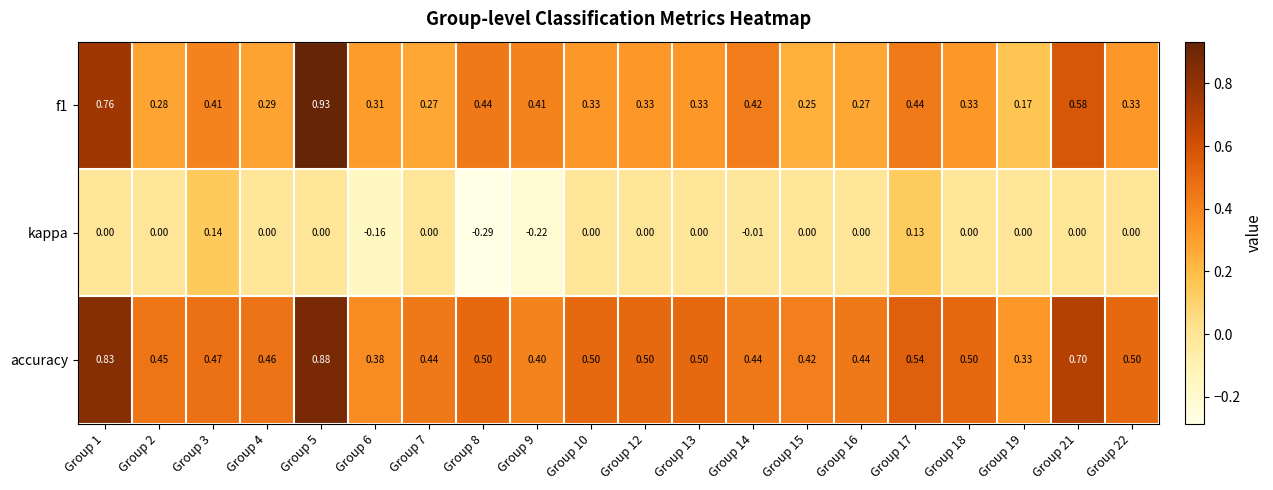

Which series has the largest total across all categories?

accuracy